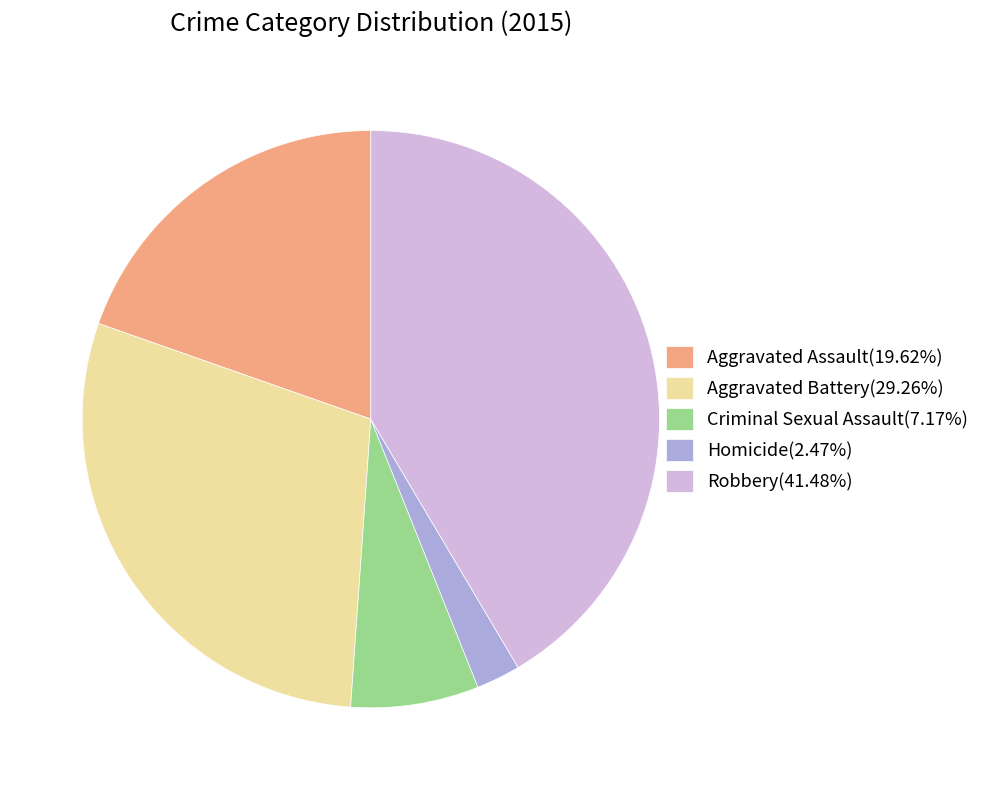

Combined, do Aggravated Battery and Homicide account for over 50%?

No